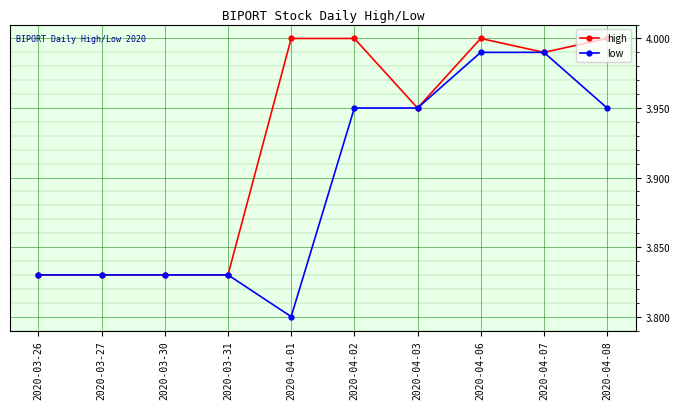

True or false: low has a value of 3.8 at 2020-03-27.

True